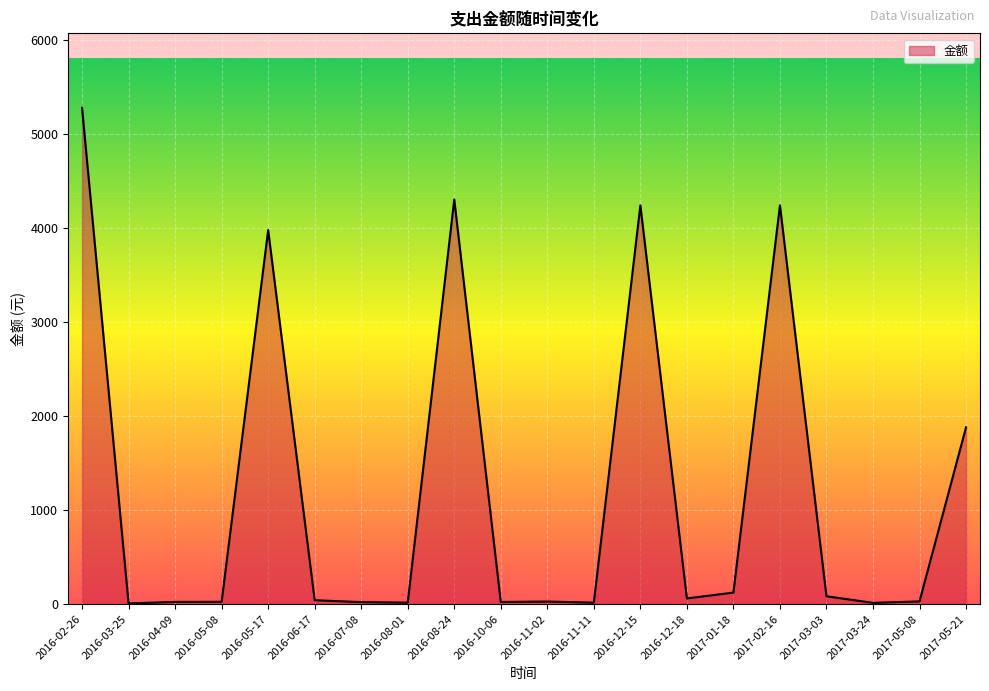

Approximately how many times larger is the value at 2017-01-18 compared to 2016-04-09?

5.3